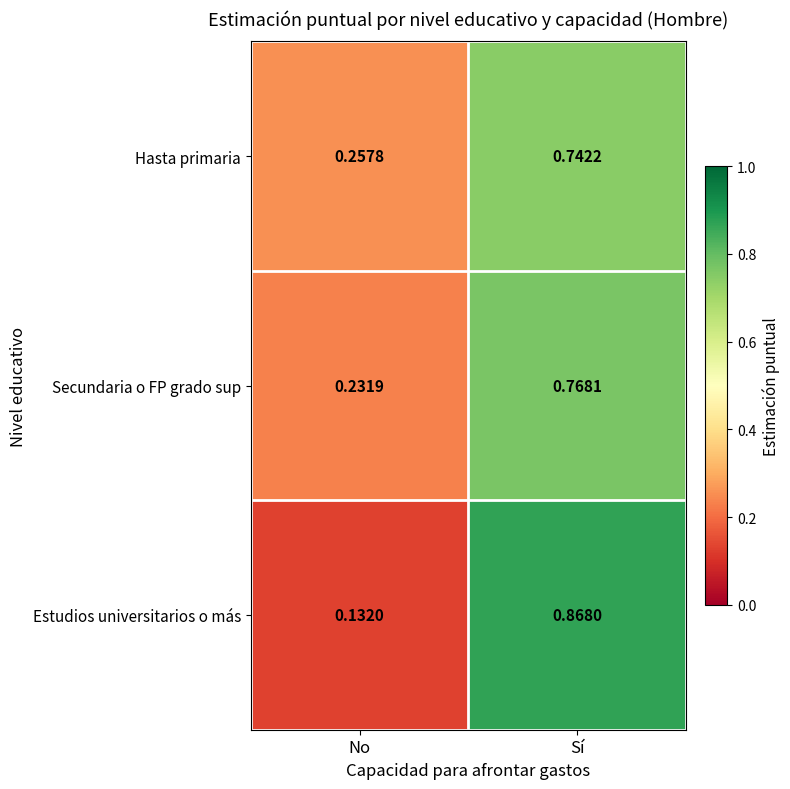

List the series in order of their peak value, lowest first.

Hasta primaria, Secundaria o FP grado sup, Estudios universitarios o más